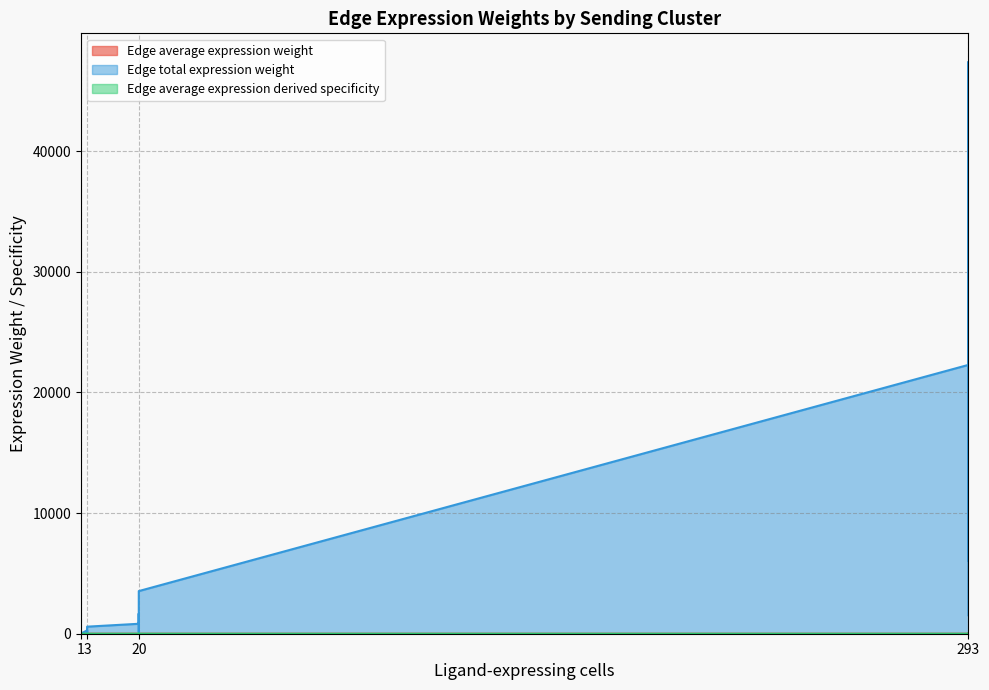

How many lines are shown in the chart?

3